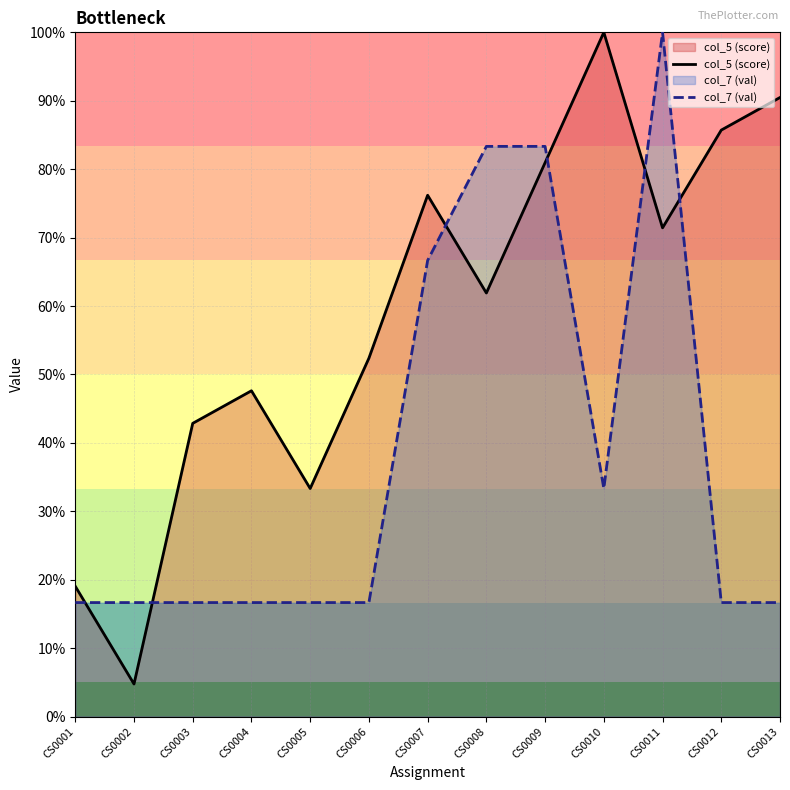

True or false: col_5 (score) and col_7 (val) intersect in this chart.

True